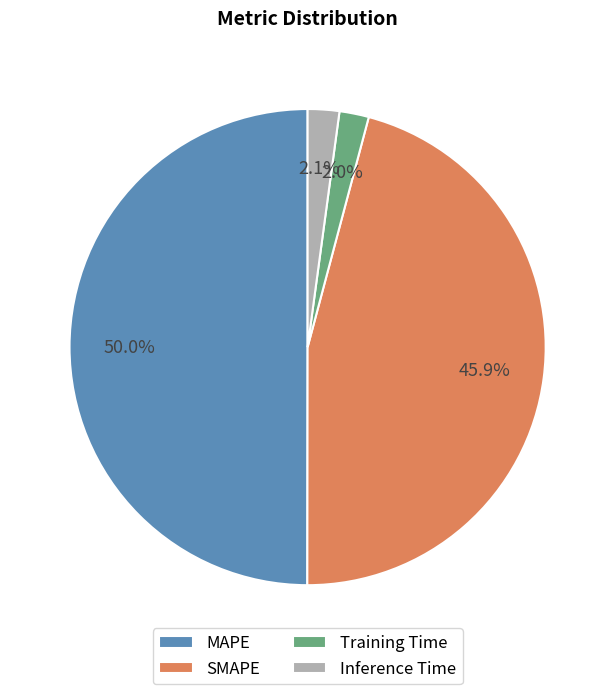

To the nearest percent, what percentage of the pie is Training Time?

2%